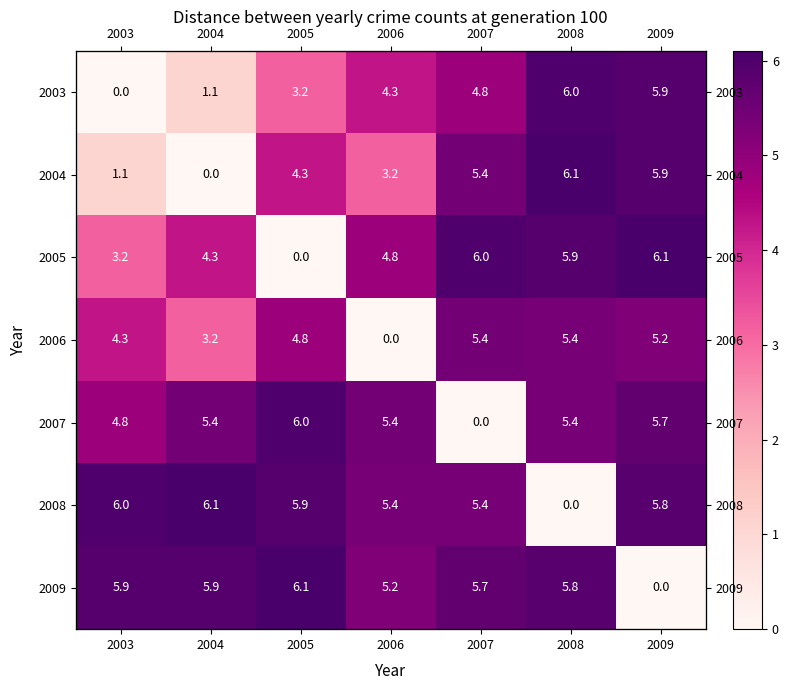

Is it true that 2006 equals 3.1 at 2005?

False